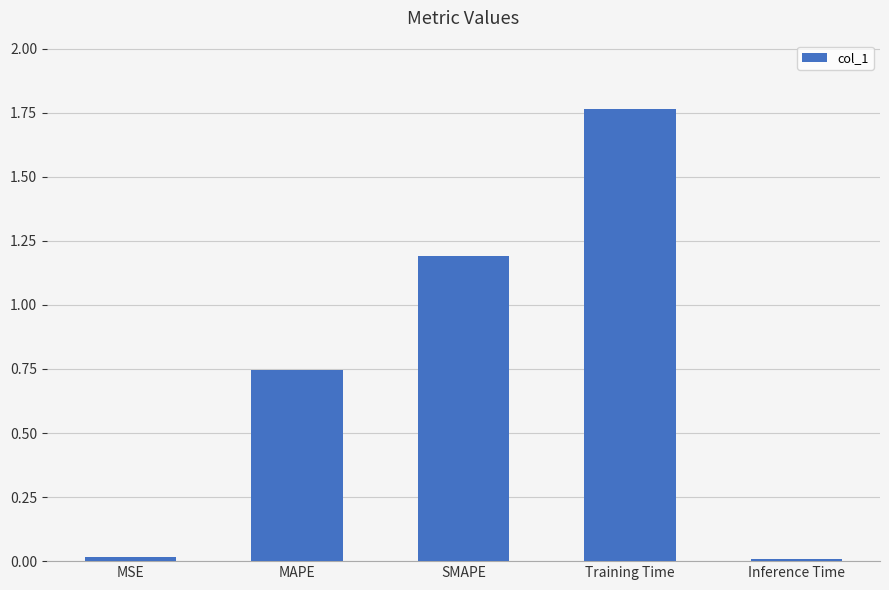

The chart shows a value of 1.0 at Training Time. True or false?

False